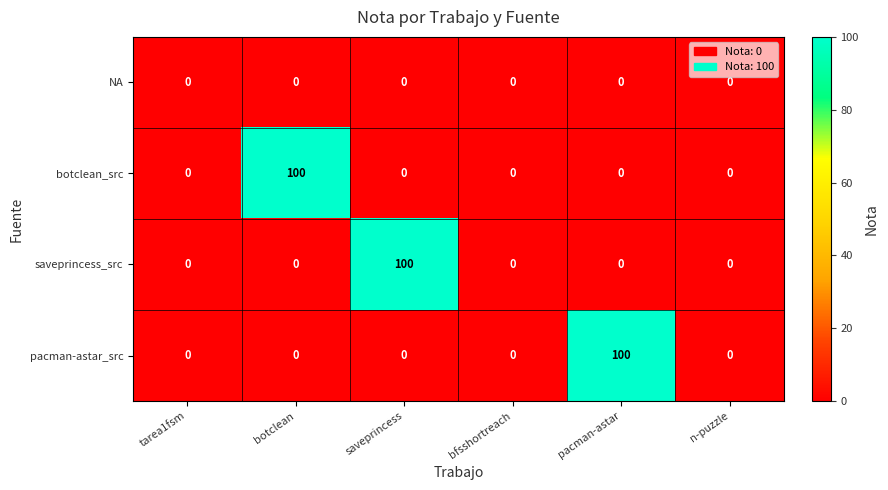

What is the difference between the highest and lowest values at saveprincess?

100